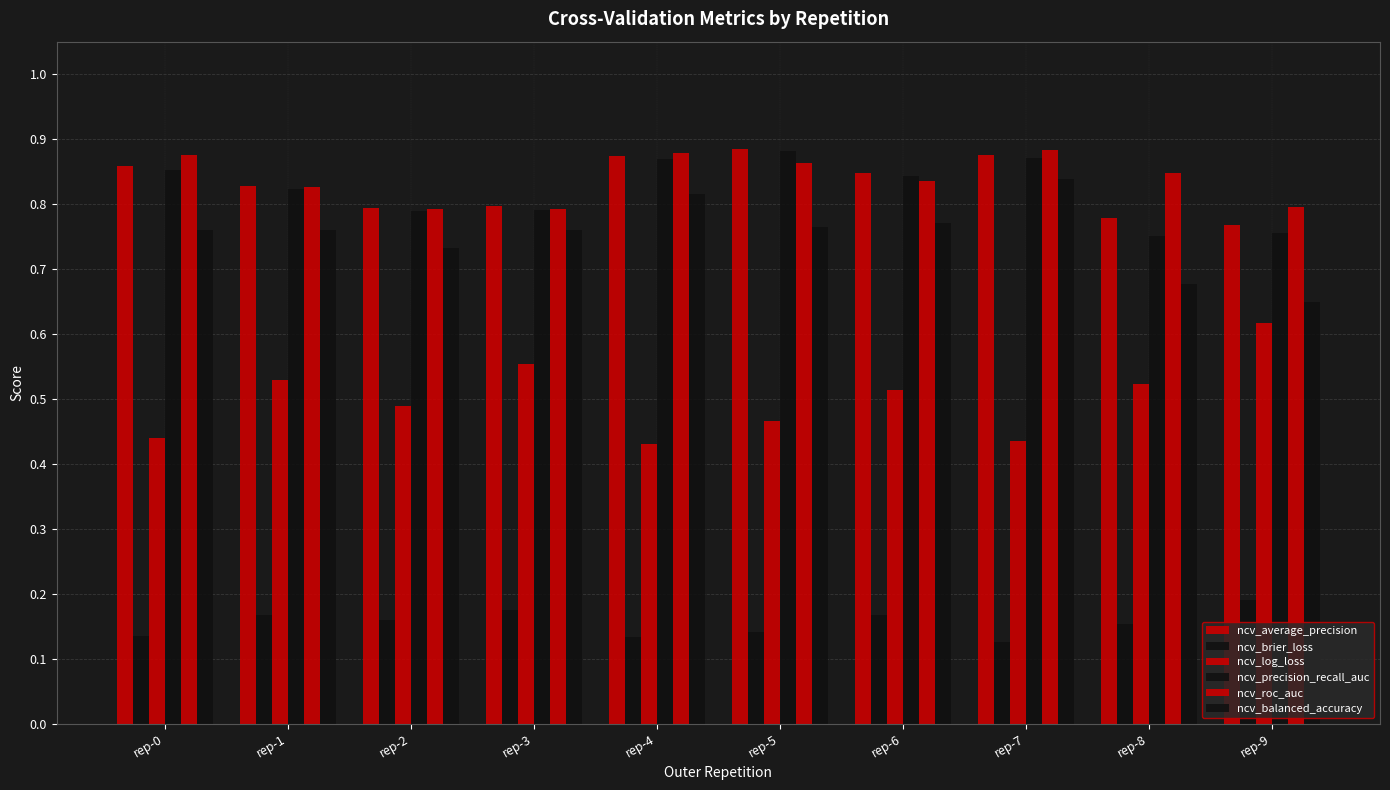

Count the number of data series in this chart.

6